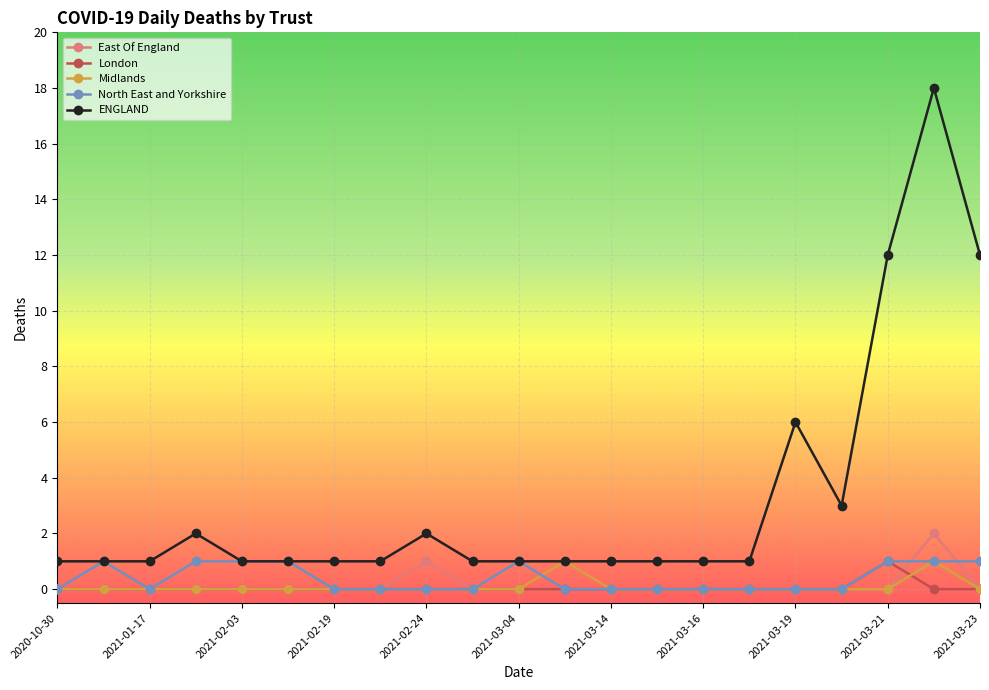

Which series has the largest range (max minus min)?

ENGLAND